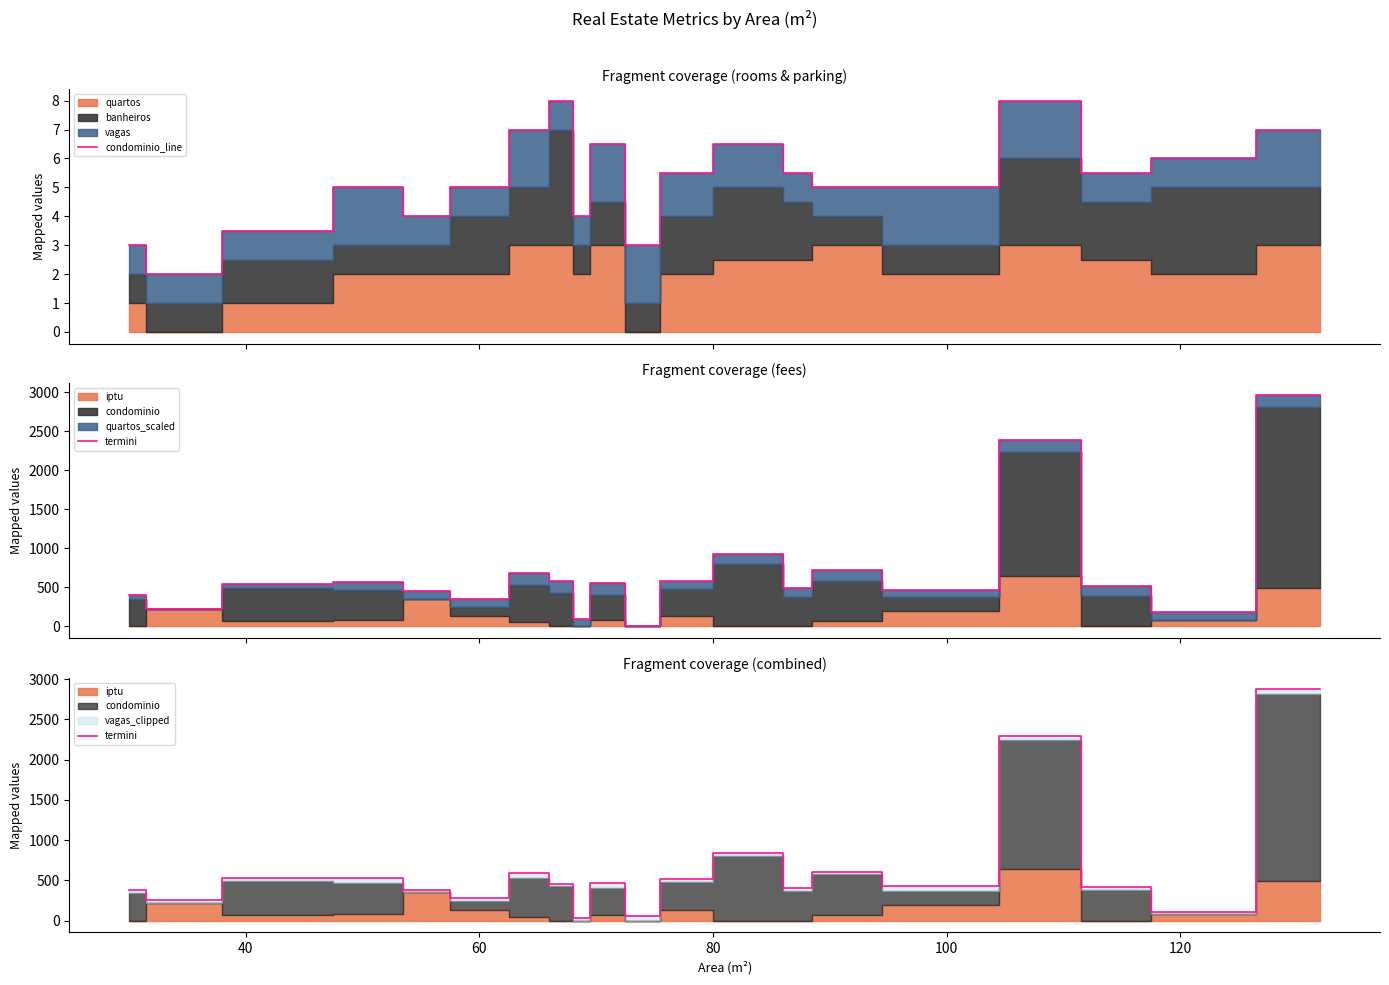

What is the minimum value for condominio_line?

2.0